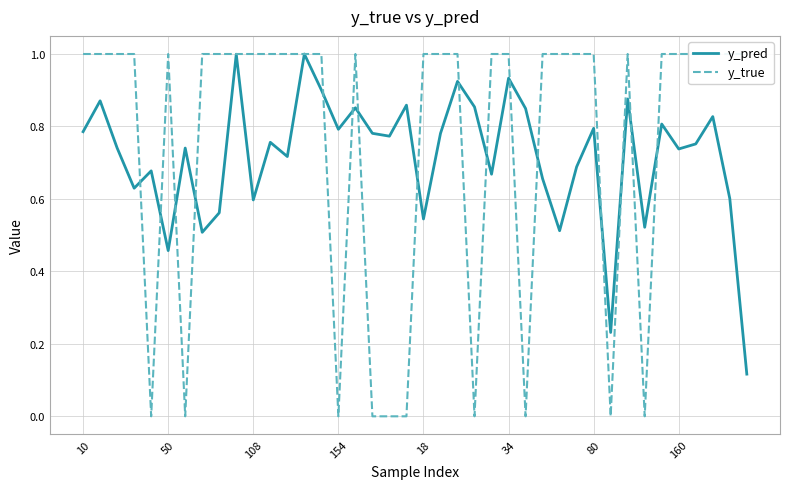

How many lines are shown in the chart?

2